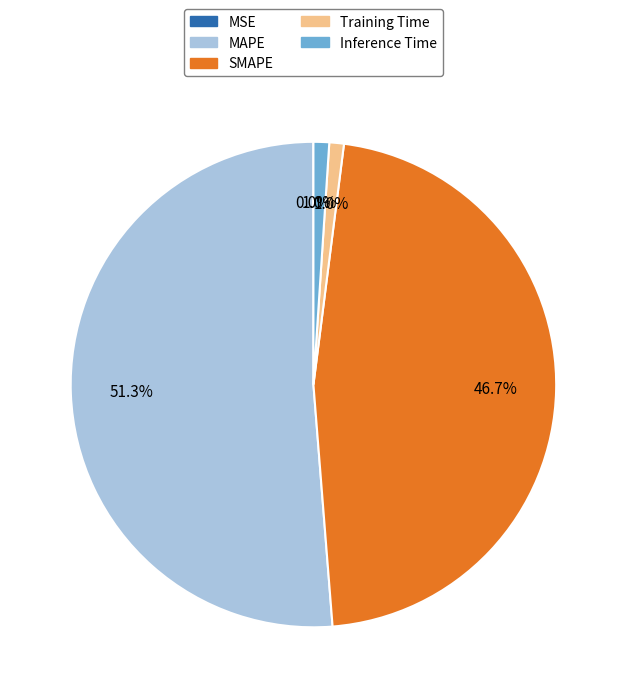

Which category has the biggest portion of the pie?

MAPE